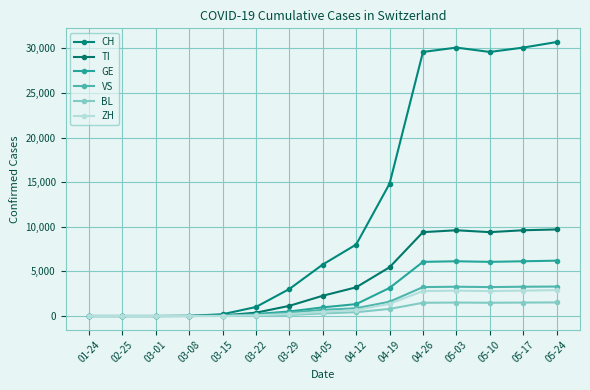

Between 01-24 and 05-03, which is larger?

05-03